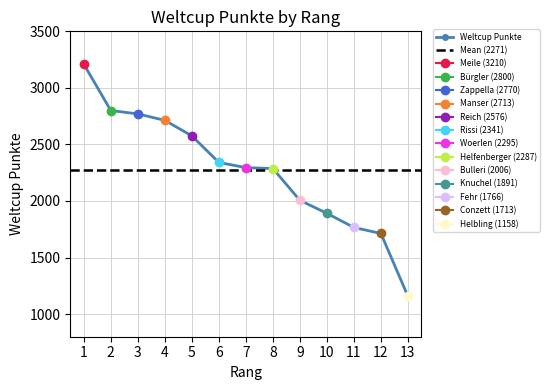

What is the value of the 12th point from the left?

1713